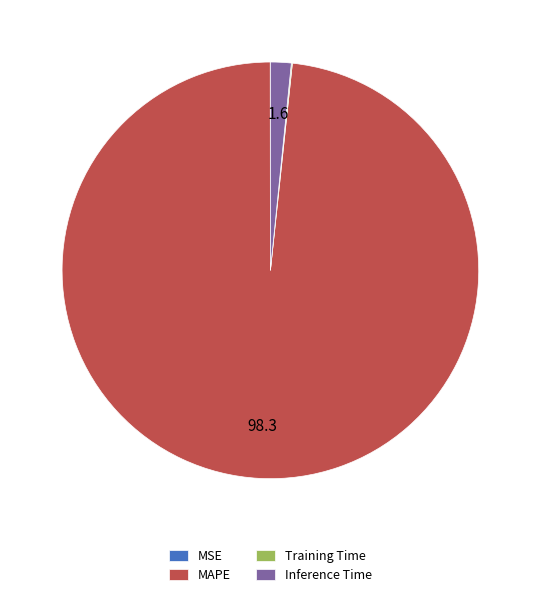

What is the largest slice in the pie chart?

MAPE